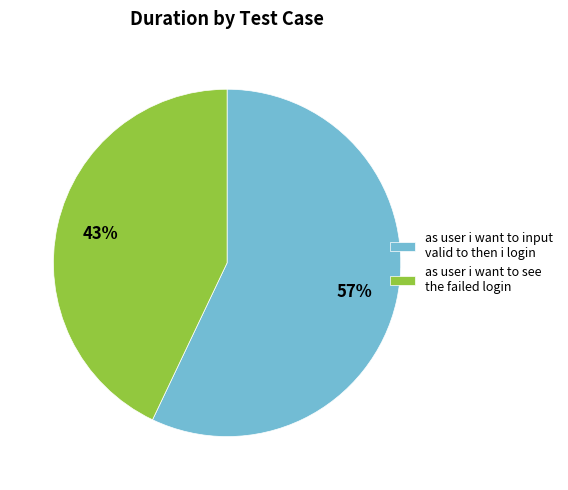

Which category has the biggest portion of the pie?

as user i want to input valid to then i login